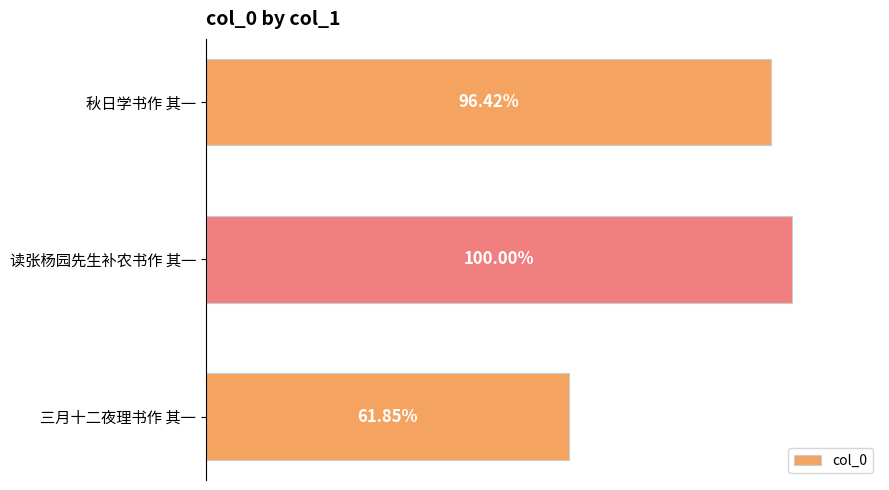

Does the chart contain any negative values?

No